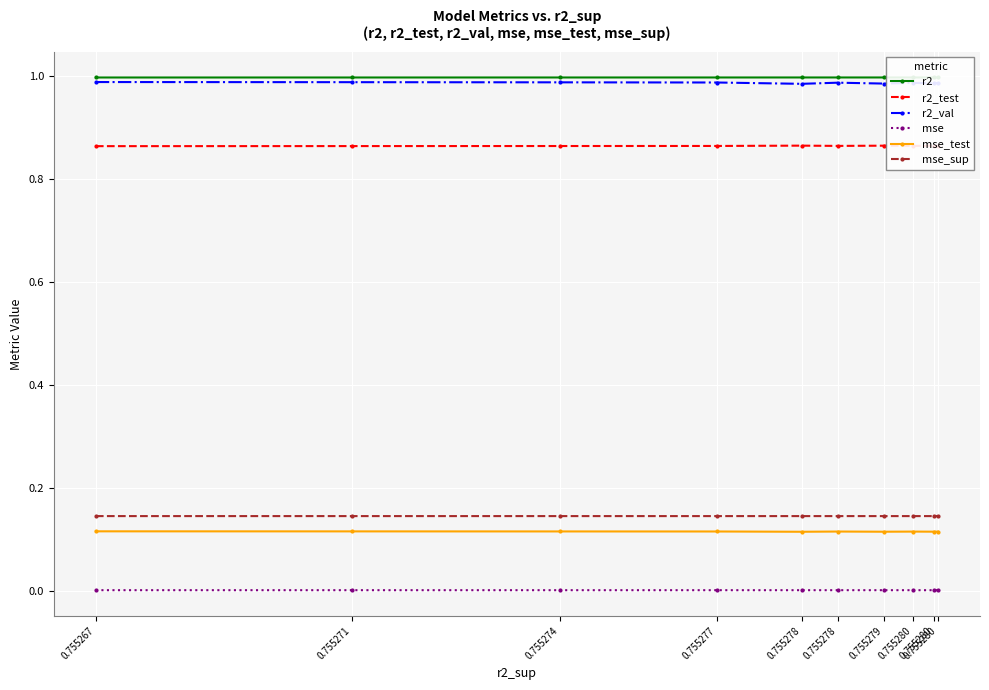

How many lines are shown in the chart?

6